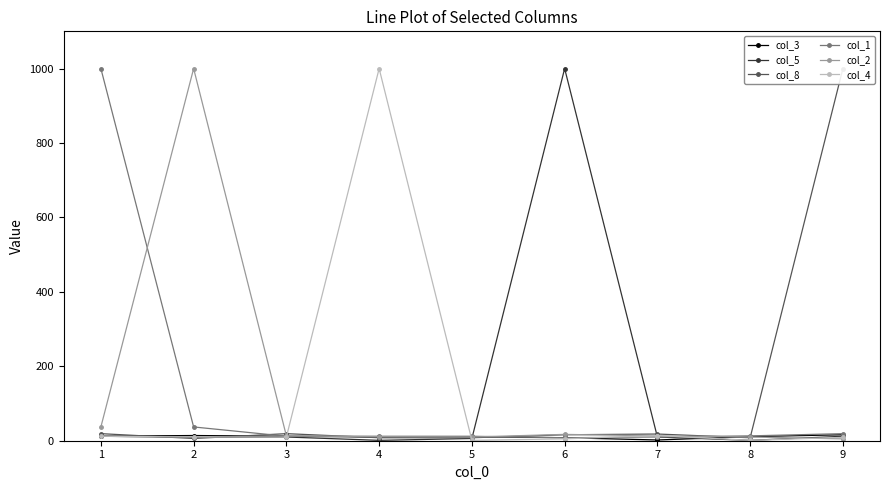

Where does the col_3 series first go above 11?

1